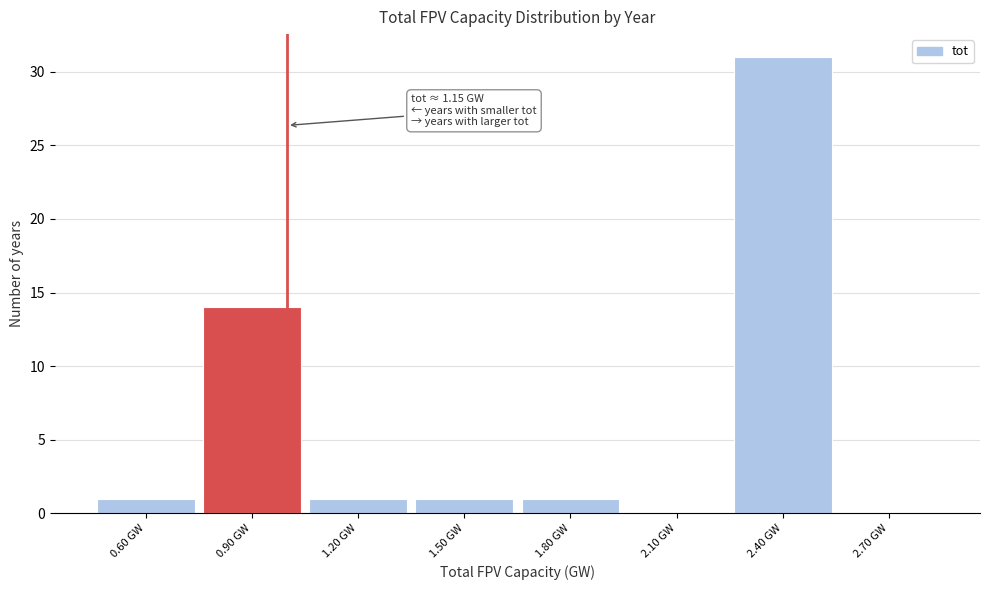

Reading left to right, what are all the values shown in this chart?

0.60 GW=1	0.90 GW=14	1.20 GW=1	1.50 GW=1	1.80 GW=1	2.10 GW=0	2.40 GW=31	2.70 GW=0